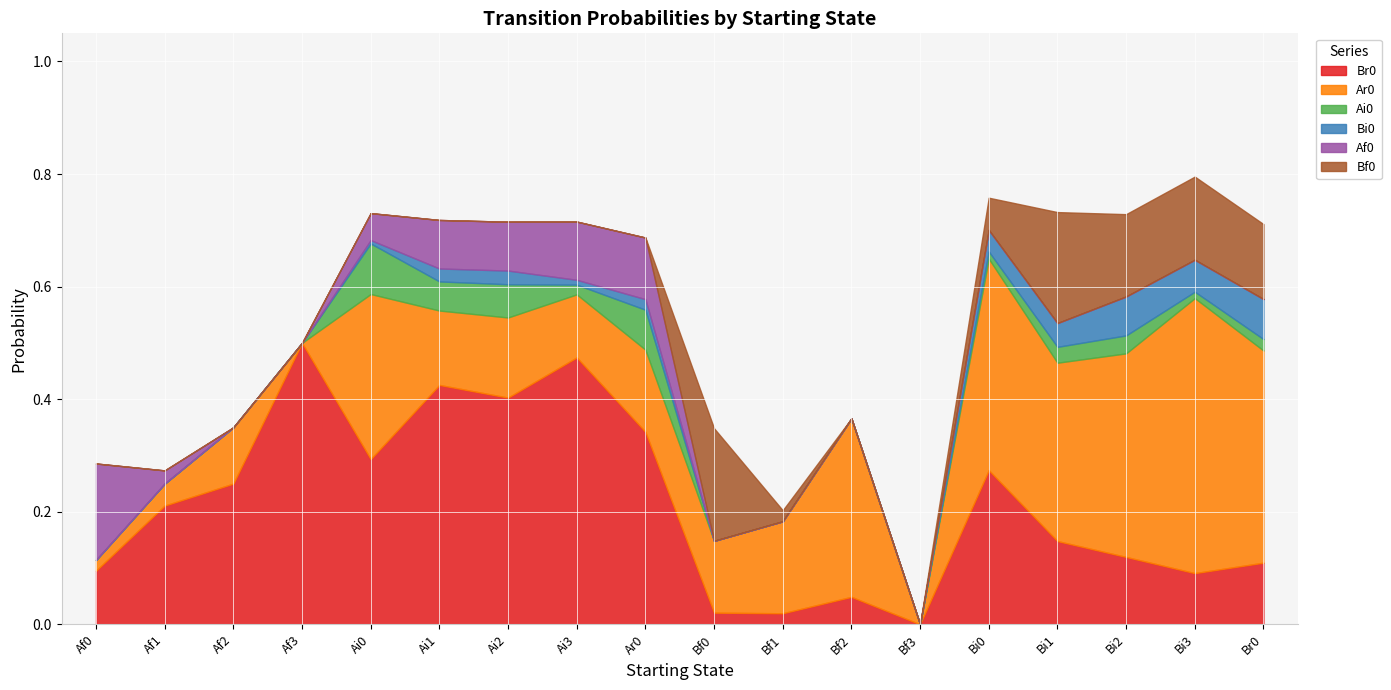

What is the sum of all Br0 values?

3.8